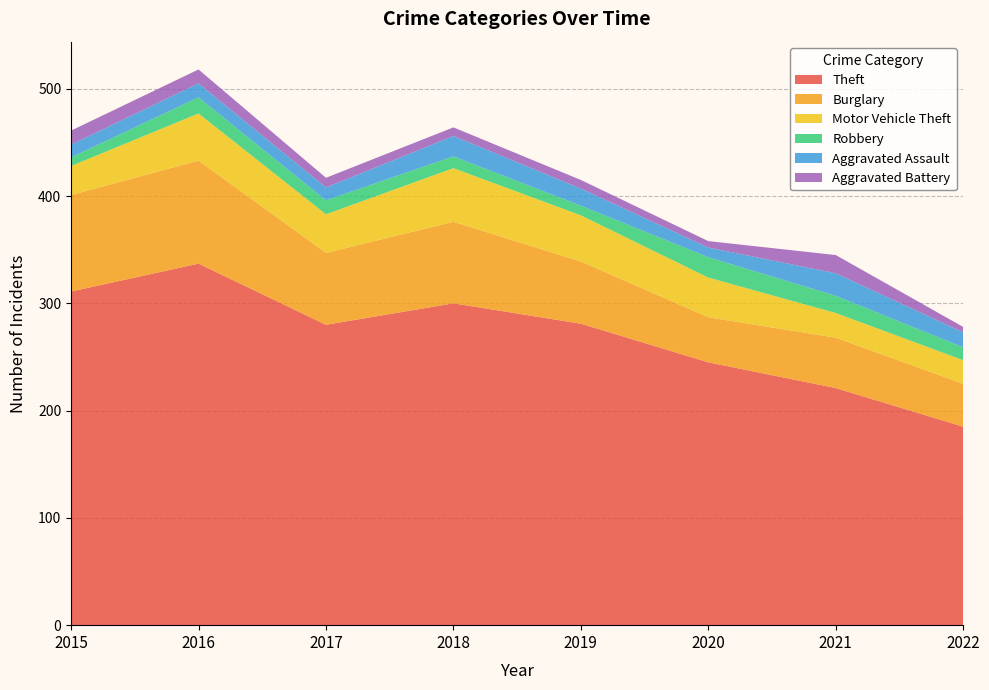

Reading left to right, extract all data points from this chart.

Theft: 311	337	280	300	281	245	221	185
Burglary: 90	96	67	76	58	42	47	40
Motor Vehicle Theft: 27	44	36	50	43	37	23	22
Robbery: 8	15	13	11	9	19	16	12
Aggravated Assault: 12	13	12	19	16	9	21	14
Aggravated Battery: 13	13	9	8	8	6	17	5